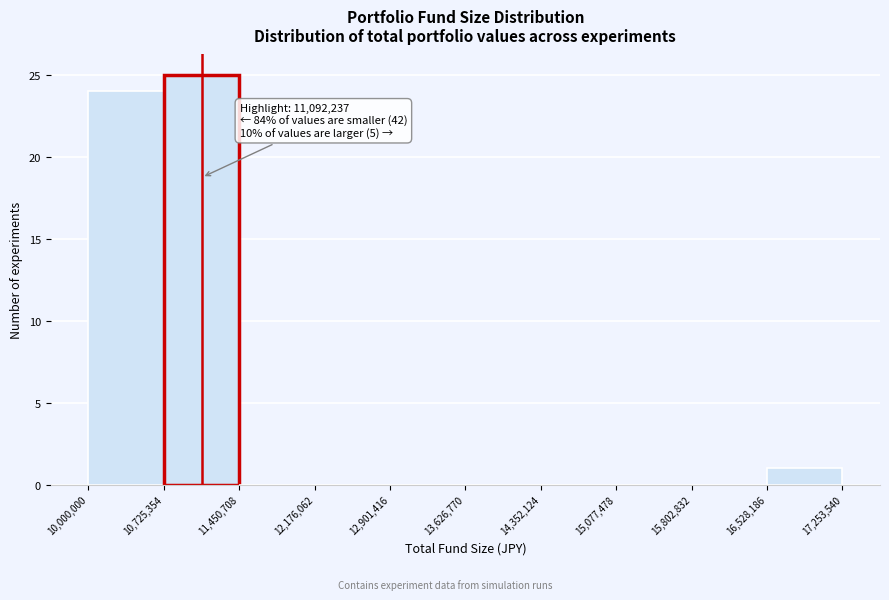

Which range on the x-axis has the tallest bar?

10,725,354 to 11,450,708